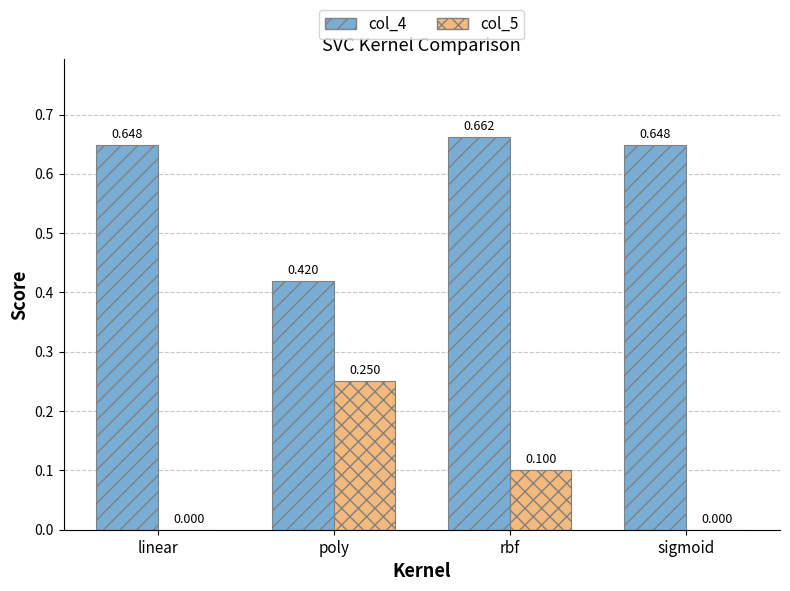

At which category is the sum across all series the highest?

rbf